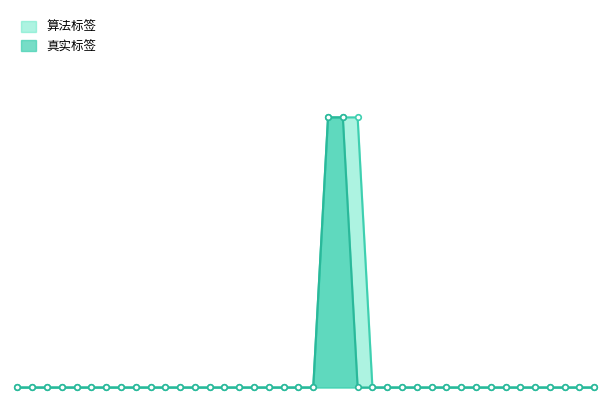

Reading right to left, list all the values displayed in this chart.

真实标签: 0	0	0	0	0	0	0	0	0	0	0	0	0	0	0	0	0	1	1	0	0	0	0	0	0	0	0	0	0	0	0	0	0	0	0	0	0	0	0	0
算法标签: 0	0	0	0	0	0	0	0	0	0	0	0	0	0	0	0	1	1	1	0	0	0	0	0	0	0	0	0	0	0	0	0	0	0	0	0	0	0	0	0